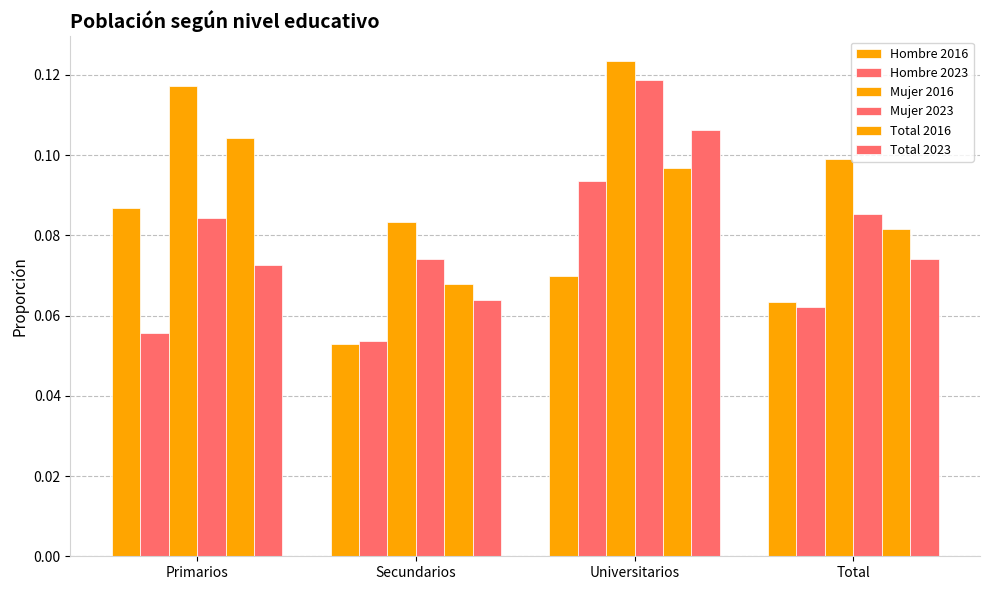

What is the average value of the Total 2023 series?

0.1